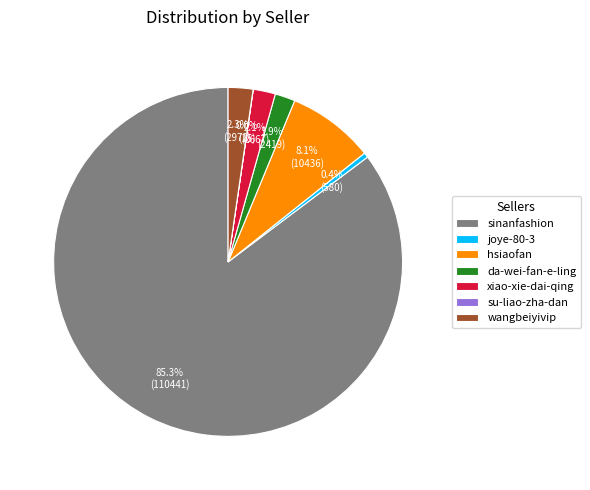

What is the total percentage of joye-80-3 and hsiaofan?

8.5%